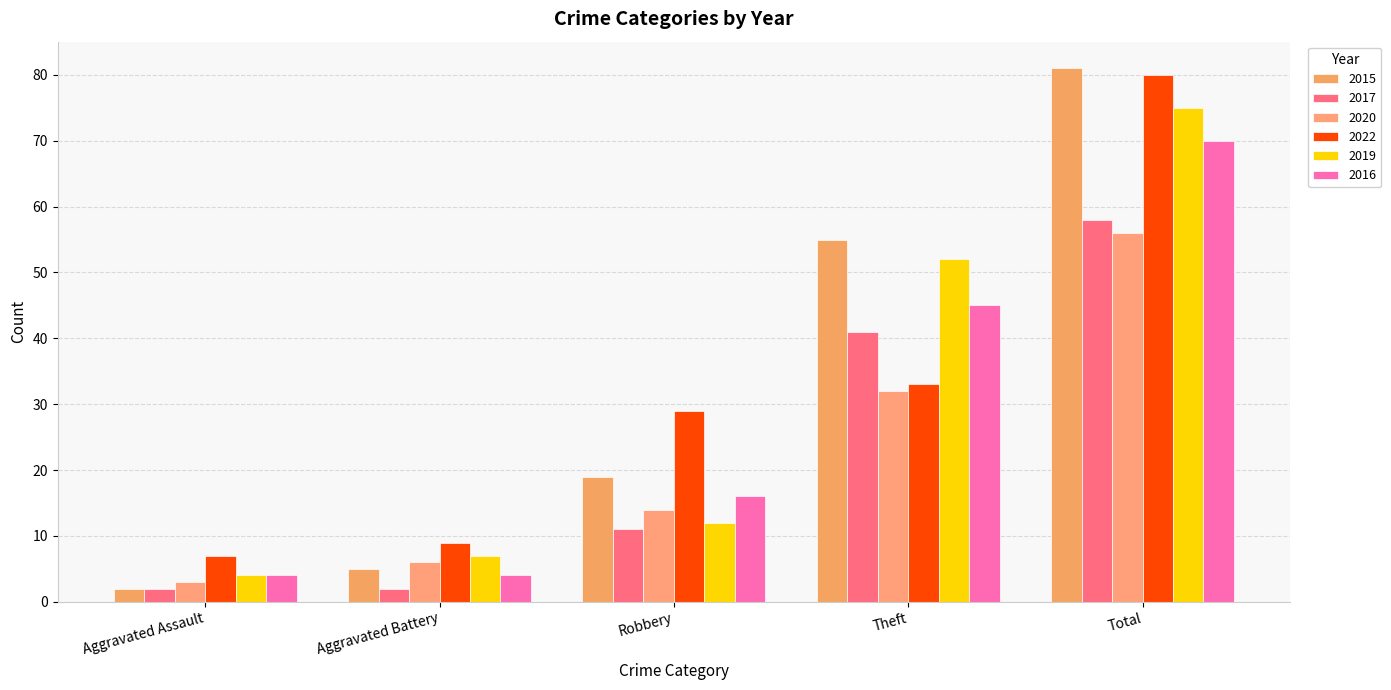

What is the value of the 2020 bar at the 2nd from the left?

6